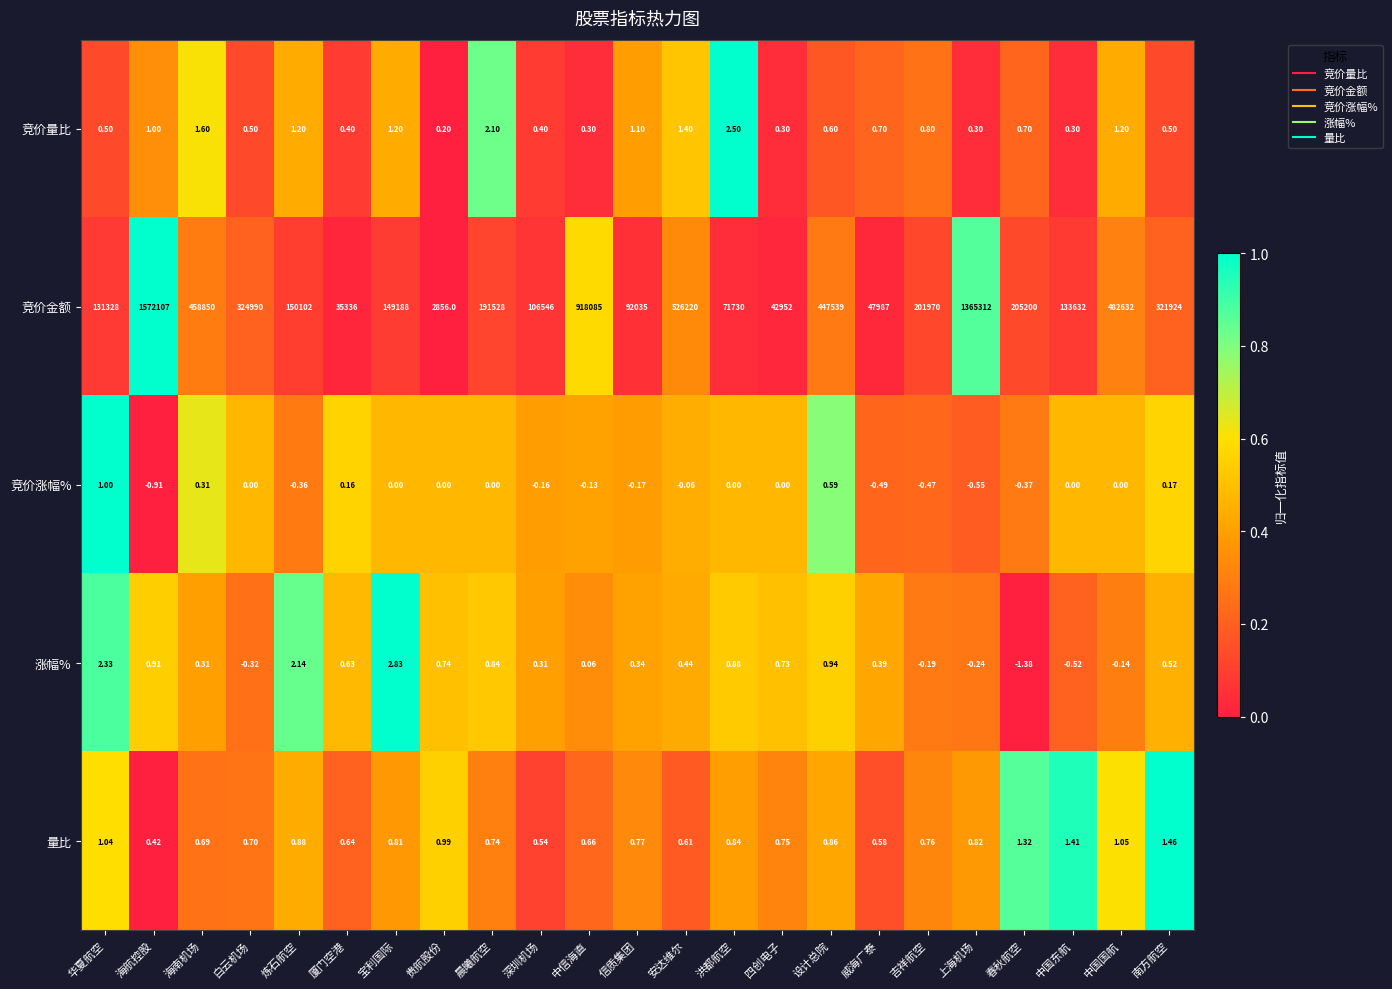

Where is 涨幅% nearest to the value 0?

中信海直